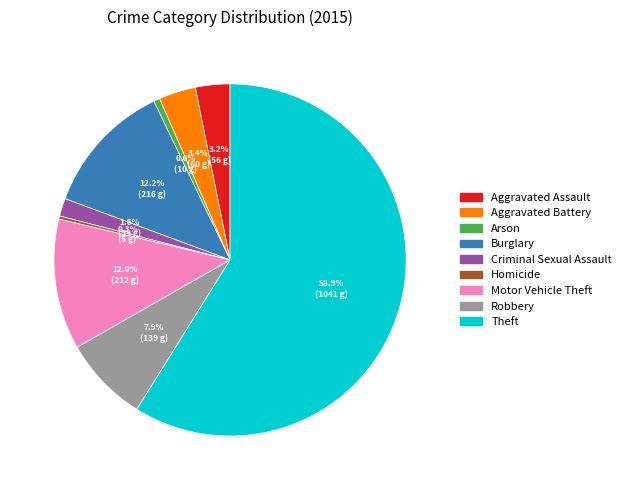

Count the number of slices in the pie.

9